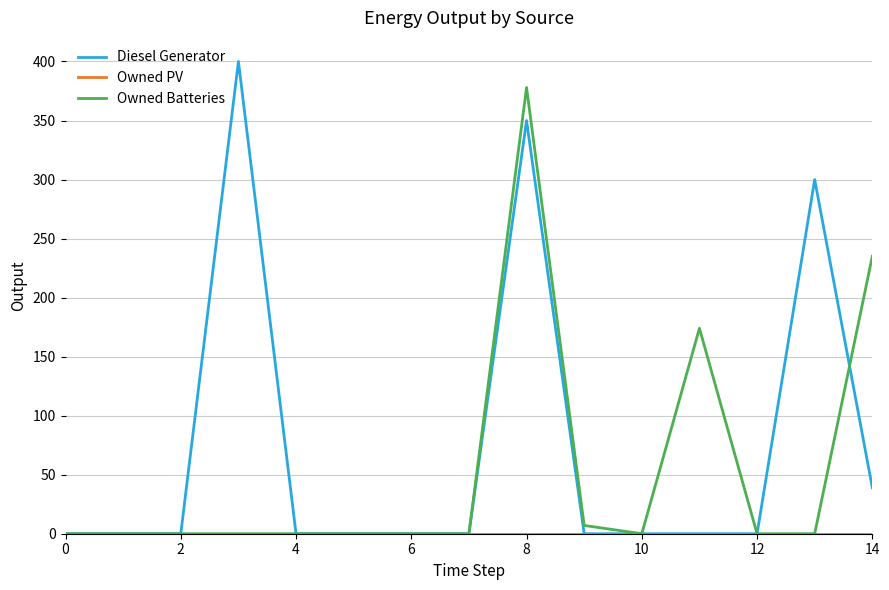

How many lines are shown in the chart?

3